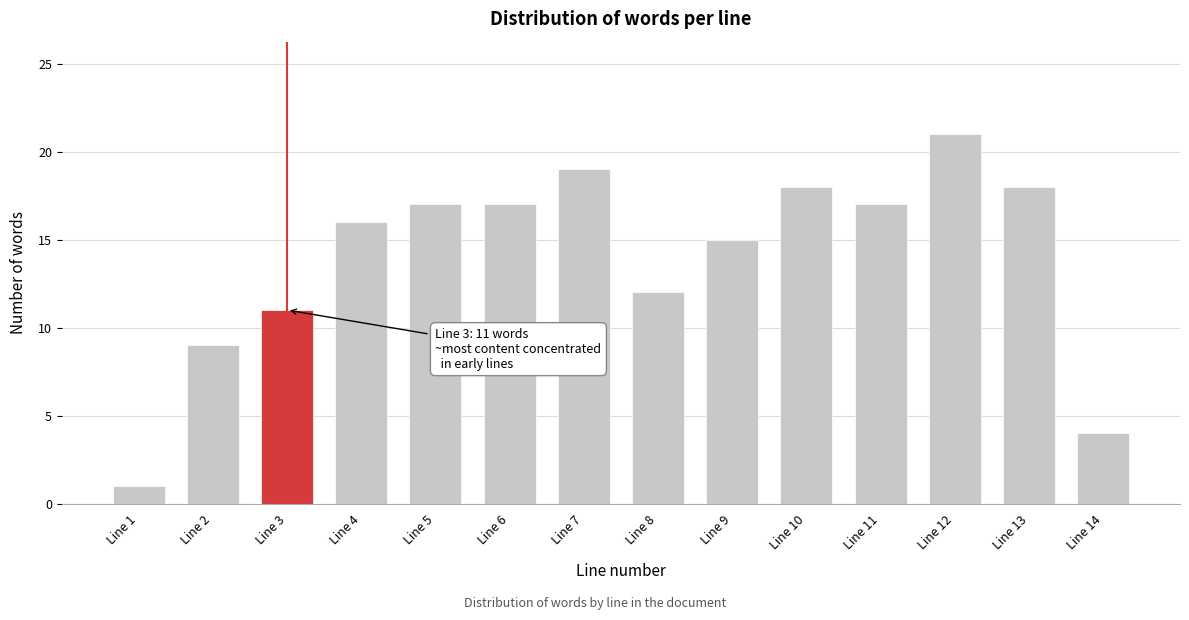

Reading left to right, what are all the values shown in this chart?

1	9	11	16	17	17	19	12	15	18	17	21	18	4